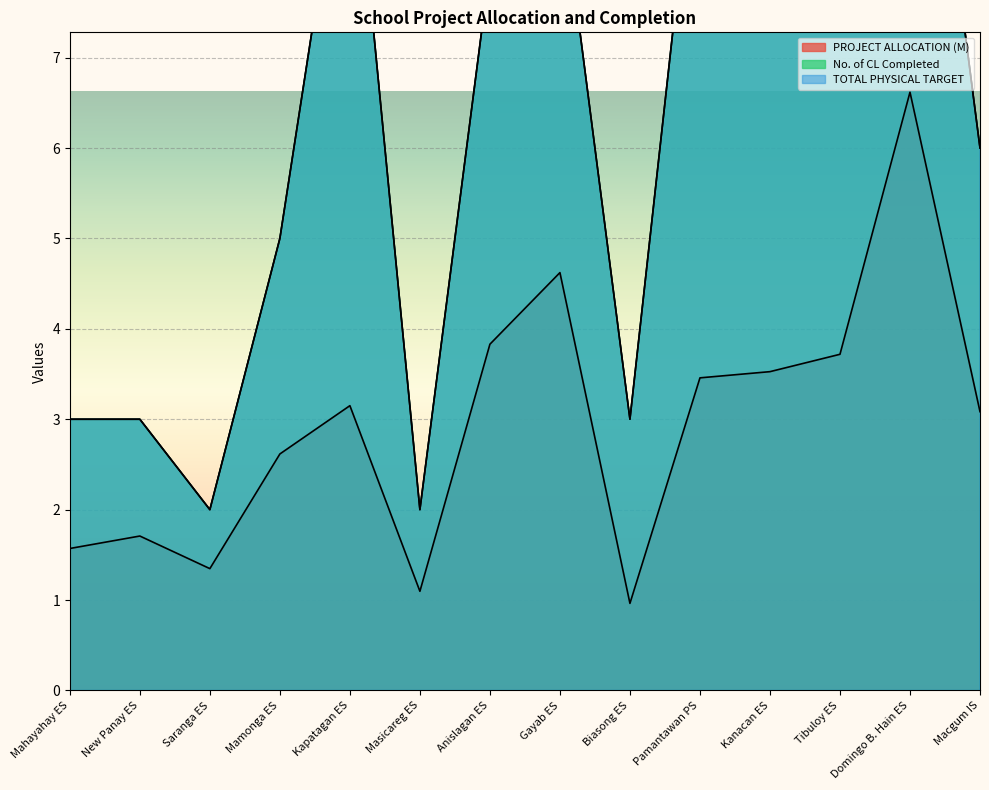

At which label is PROJECT ALLOCATION (M) closest to 3?

Macgum IS